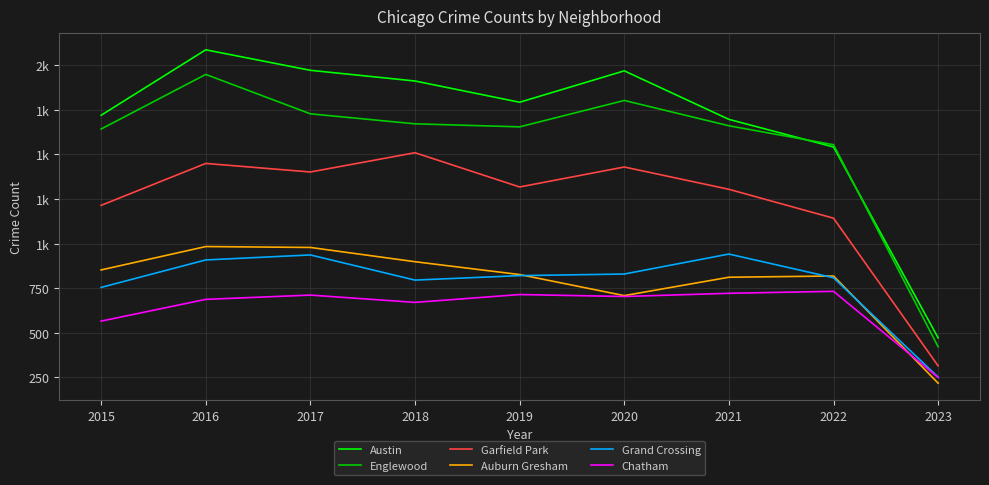

Does the chart have visible grid lines?

Yes